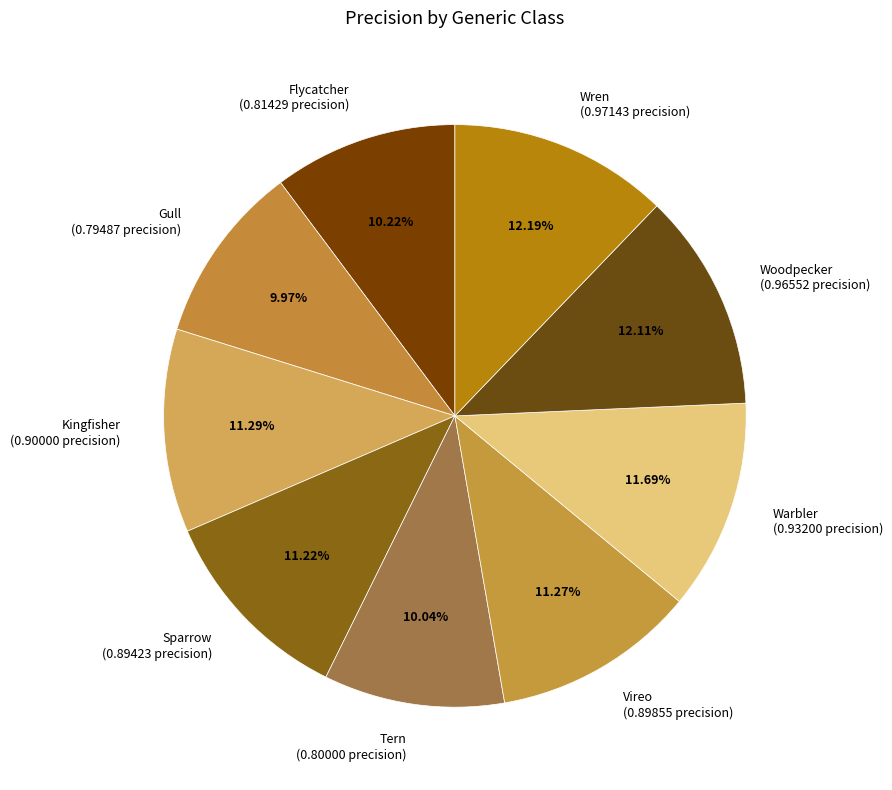

Is there any slice that represents more than half of the pie?

No